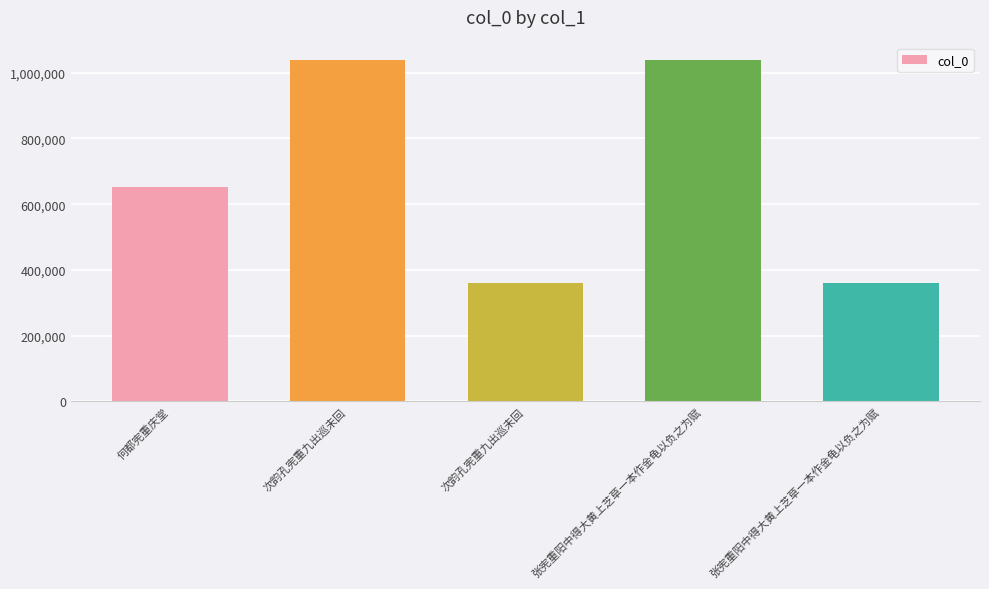

How many bars are there in total?

5